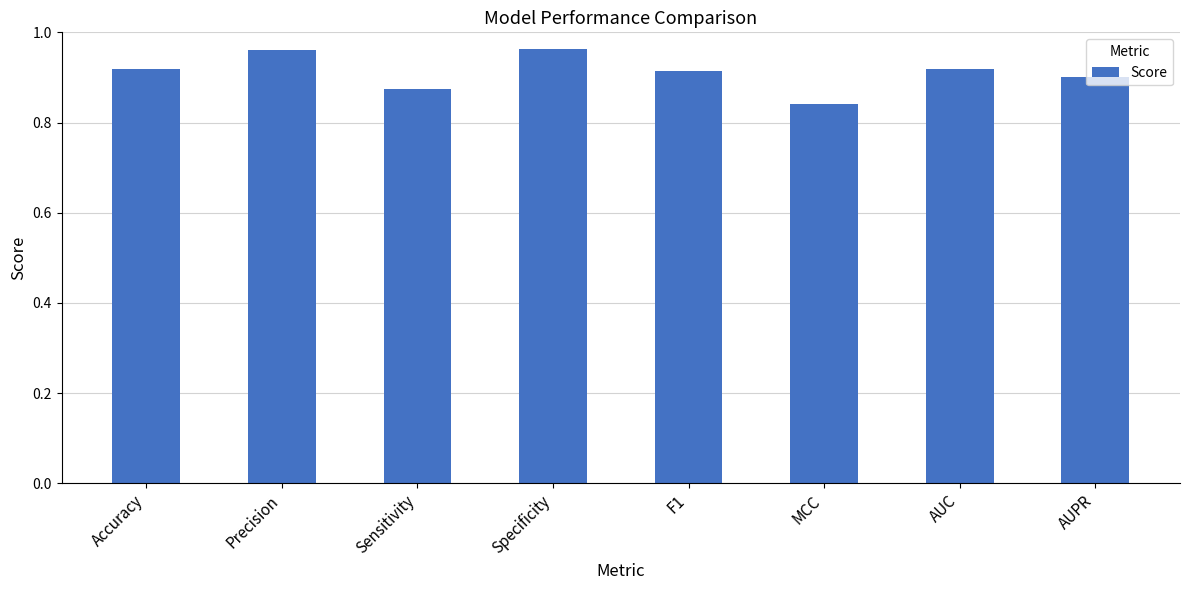

What position from the right is AUPR?

1